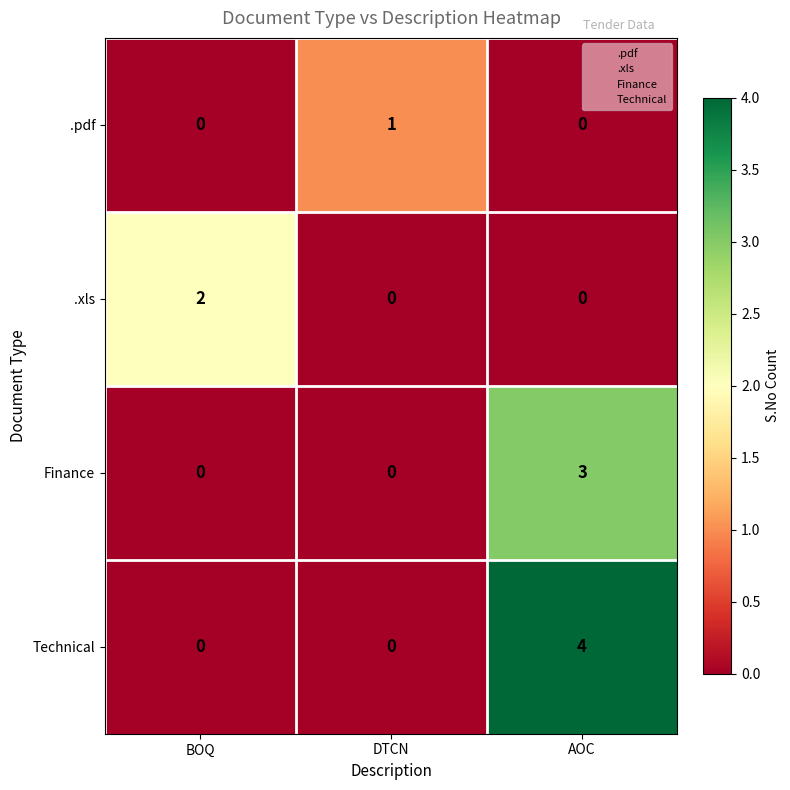

Which series changed the most between DTCN and AOC?

Technical